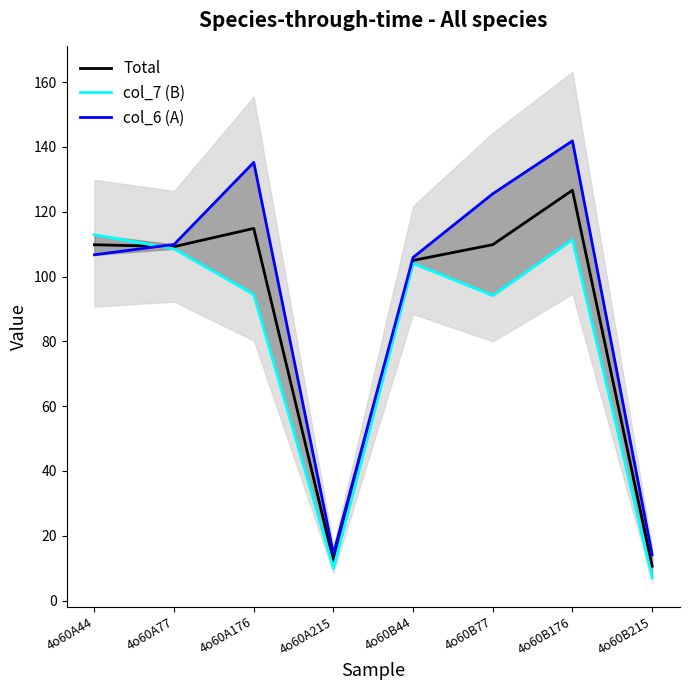

Reading left to right, what are all the values shown in this chart?

Total: 109.8	109.2	114.9	12.2	105.0	109.8	126.6	10.6
col_7 (B): 112.9	108.6	94.5	10.0	104.1	94.1	111.4	7.1
col_6 (A): 106.7	109.9	135.3	14.4	105.9	125.6	141.9	14.2